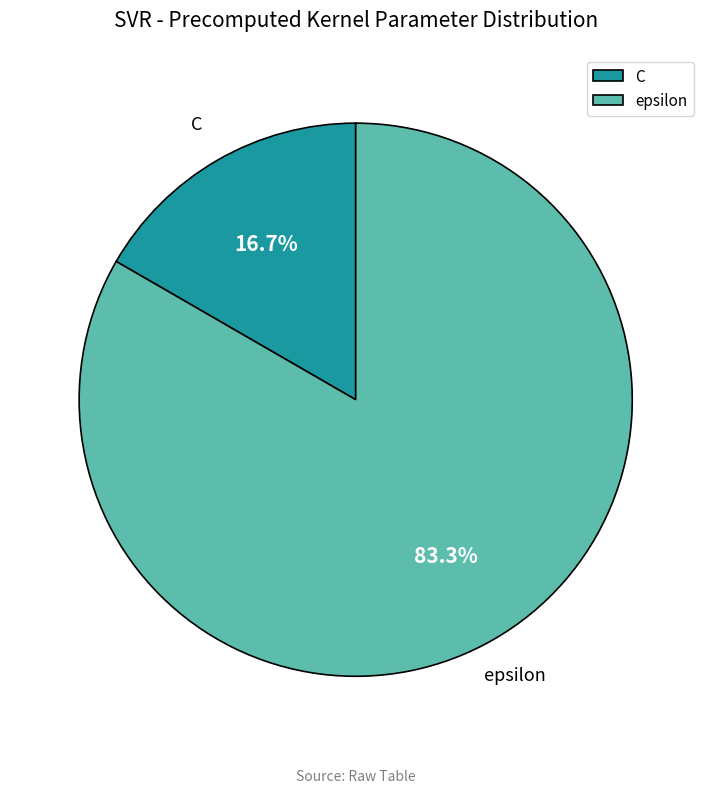

Rank the categories by value from highest to lowest.

epsilon, C